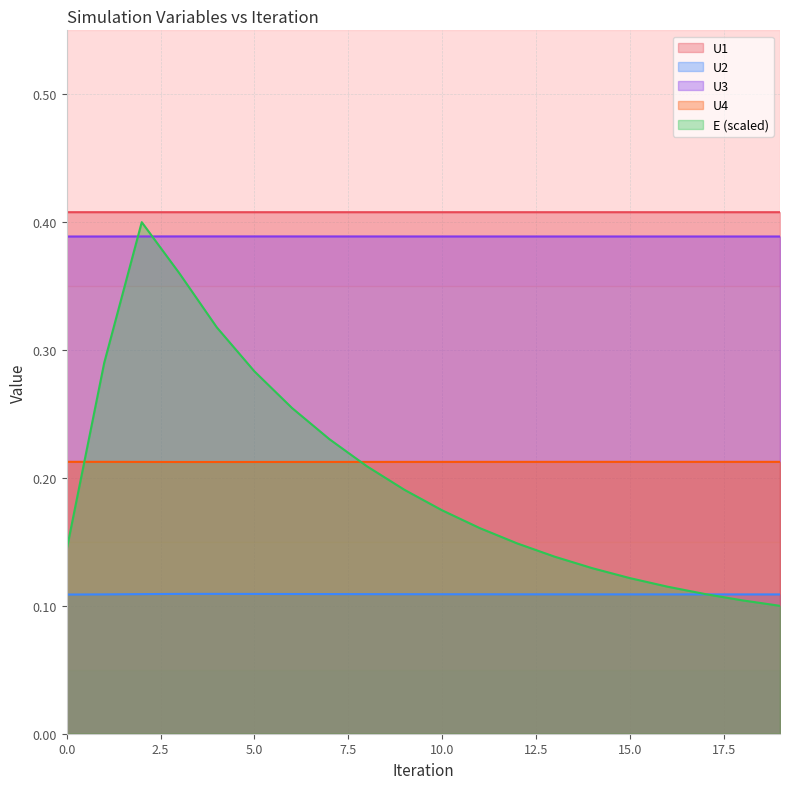

Does the chart have visible grid lines?

Yes